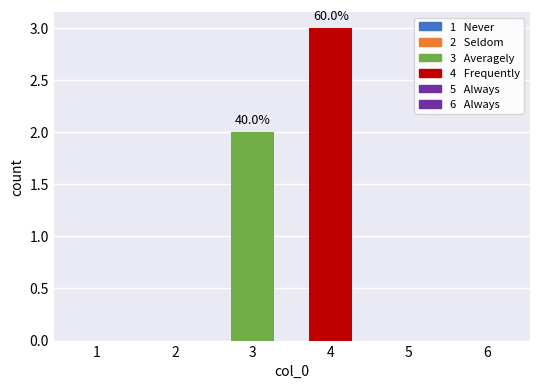

Which category has the highest value across all series?

4